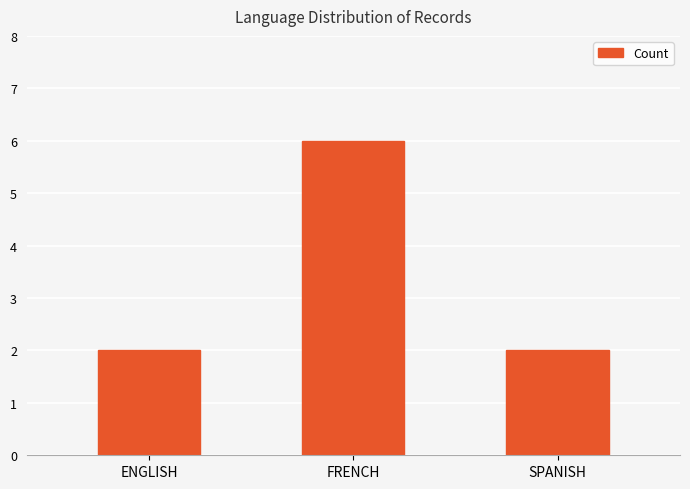

Reading right to left, what are all the values shown in this chart?

SPANISH=2	FRENCH=6	ENGLISH=2